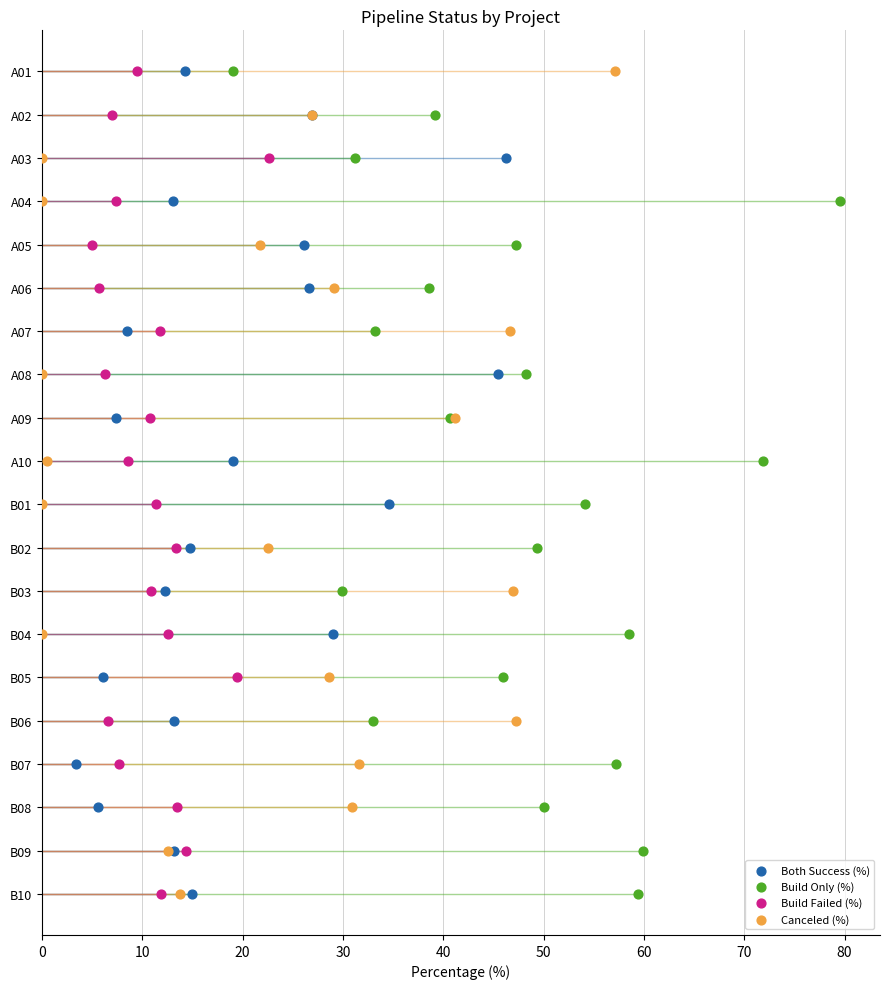

What are all the series names shown in the legend?

Both Success (%), Build Only (%), Build Failed (%), Canceled (%)